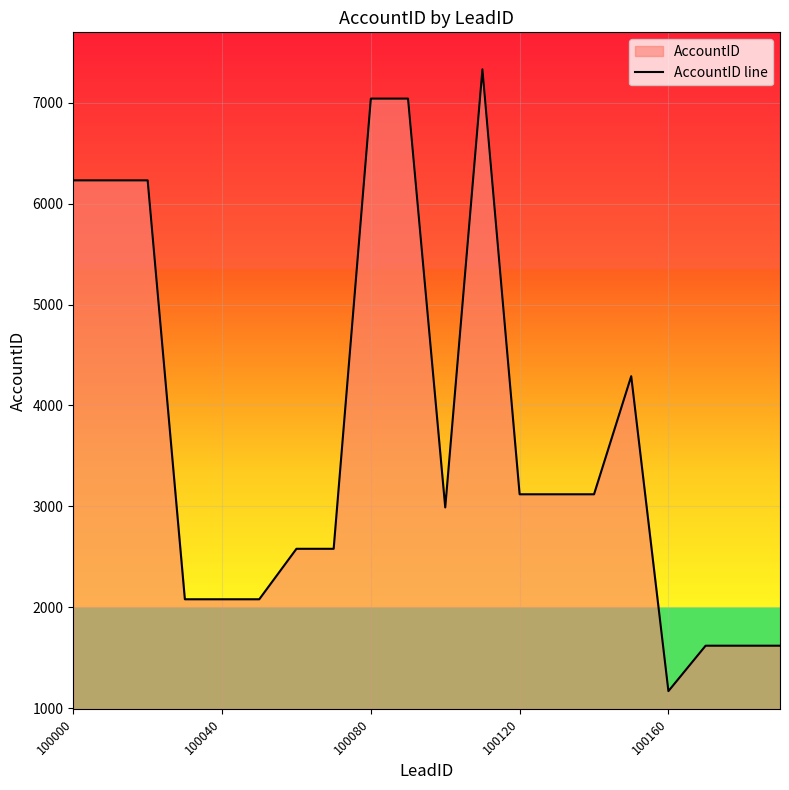

At which category does the chart reach its minimum across all series?

100160